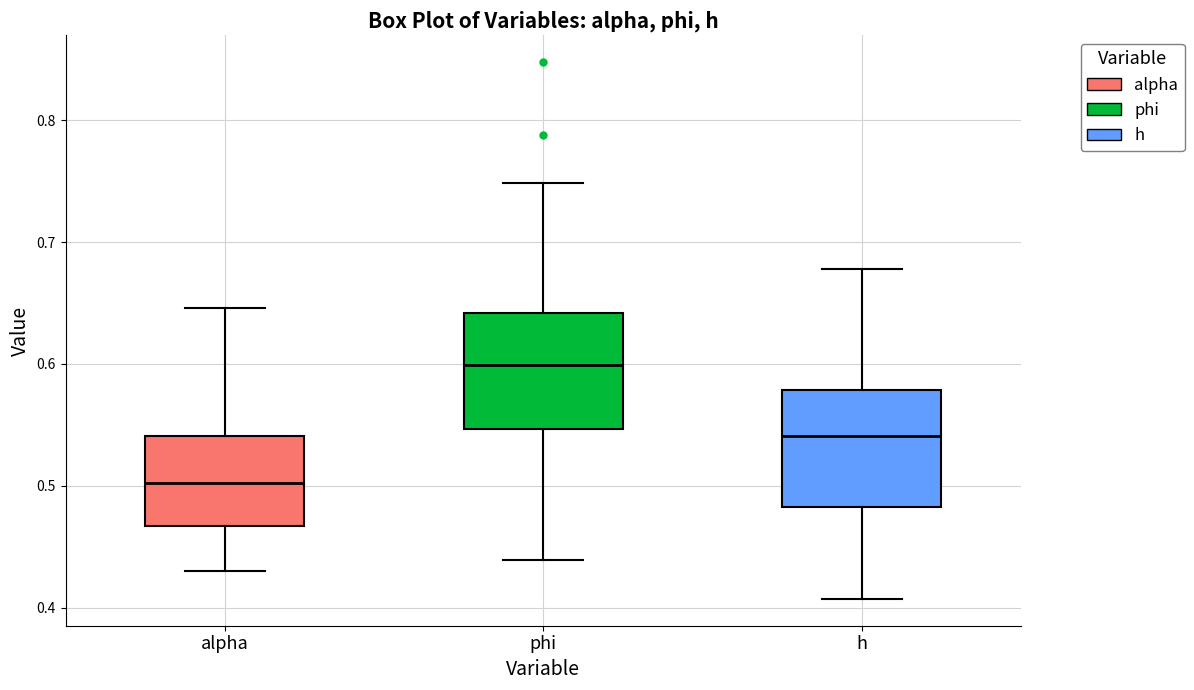

Where is the upper edge of the box for h on the y-axis? The values are not printed on the chart, so give them approximately, as read against the axis.

0.58